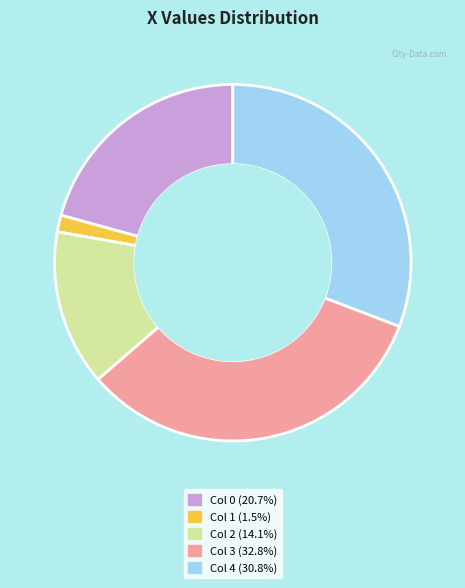

Does any single category account for the majority?

No